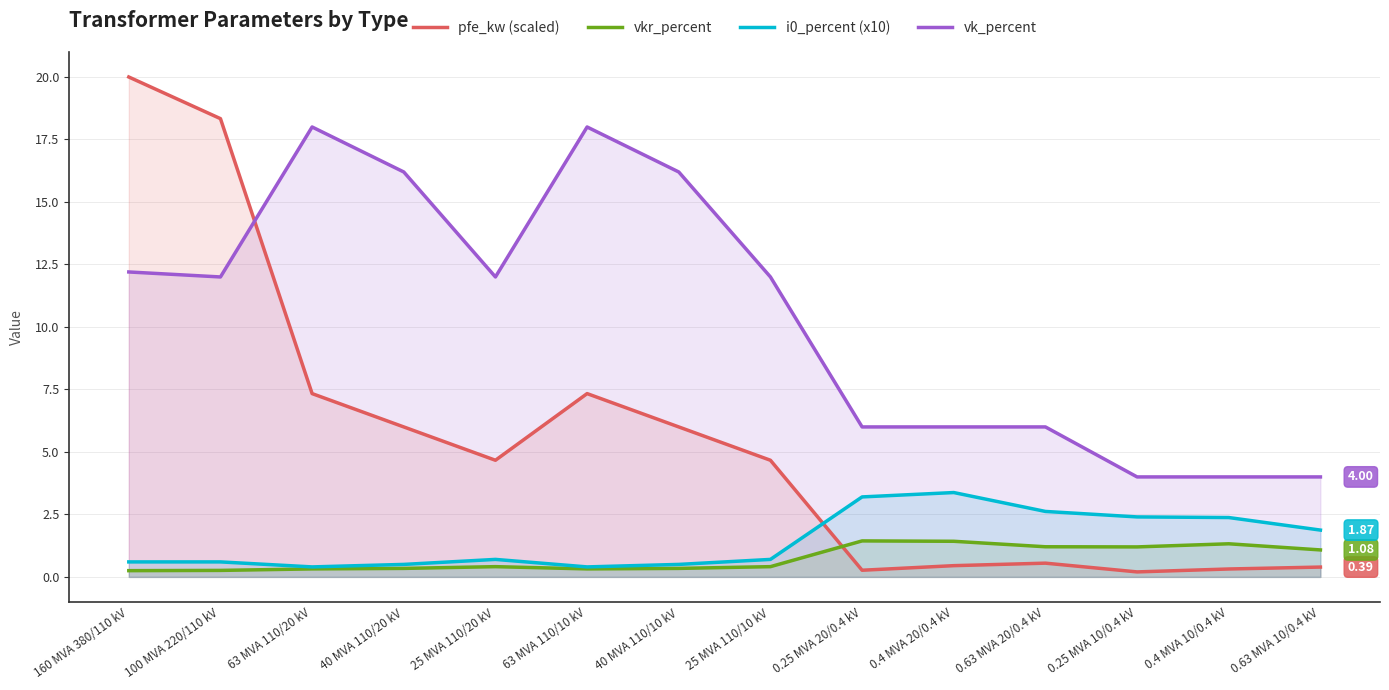

Reading left to right, what are all the values shown in this chart?

pfe_kw (scaled): 160 MVA 380/110 kV=20.0	100 MVA 220/110 kV=18.3	63 MVA 110/20 kV=7.3	40 MVA 110/20 kV=6.0	25 MVA 110/20 kV=4.7	63 MVA 110/10 kV=7.3	40 MVA 110/10 kV=6.0	25 MVA 110/10 kV=4.7	0.25 MVA 20/0.4 kV=0.3	0.4 MVA 20/0.4 kV=0.5	0.63 MVA 20/0.4 kV=0.6	0.25 MVA 10/0.4 kV=0.2	0.4 MVA 10/0.4 kV=0.3	0.63 MVA 10/0.4 kV=0.4
vkr_percent: 160 MVA 380/110 kV=0.2	100 MVA 220/110 kV=0.3	63 MVA 110/20 kV=0.3	40 MVA 110/20 kV=0.3	25 MVA 110/20 kV=0.4	63 MVA 110/10 kV=0.3	40 MVA 110/10 kV=0.3	25 MVA 110/10 kV=0.4	0.25 MVA 20/0.4 kV=1.4	0.4 MVA 20/0.4 kV=1.4	0.63 MVA 20/0.4 kV=1.2	0.25 MVA 10/0.4 kV=1.2	0.4 MVA 10/0.4 kV=1.3	0.63 MVA 10/0.4 kV=1.1
i0_percent (x10): 160 MVA 380/110 kV=0.6	100 MVA 220/110 kV=0.6	63 MVA 110/20 kV=0.4	40 MVA 110/20 kV=0.5	25 MVA 110/20 kV=0.7	63 MVA 110/10 kV=0.4	40 MVA 110/10 kV=0.5	25 MVA 110/10 kV=0.7	0.25 MVA 20/0.4 kV=3.2	0.4 MVA 20/0.4 kV=3.4	0.63 MVA 20/0.4 kV=2.6	0.25 MVA 10/0.4 kV=2.4	0.4 MVA 10/0.4 kV=2.4	0.63 MVA 10/0.4 kV=1.9
vk_percent: 160 MVA 380/110 kV=12.2	100 MVA 220/110 kV=12.0	63 MVA 110/20 kV=18.0	40 MVA 110/20 kV=16.2	25 MVA 110/20 kV=12.0	63 MVA 110/10 kV=18.0	40 MVA 110/10 kV=16.2	25 MVA 110/10 kV=12.0	0.25 MVA 20/0.4 kV=6.0	0.4 MVA 20/0.4 kV=6.0	0.63 MVA 20/0.4 kV=6.0	0.25 MVA 10/0.4 kV=4.0	0.4 MVA 10/0.4 kV=4.0	0.63 MVA 10/0.4 kV=4.0